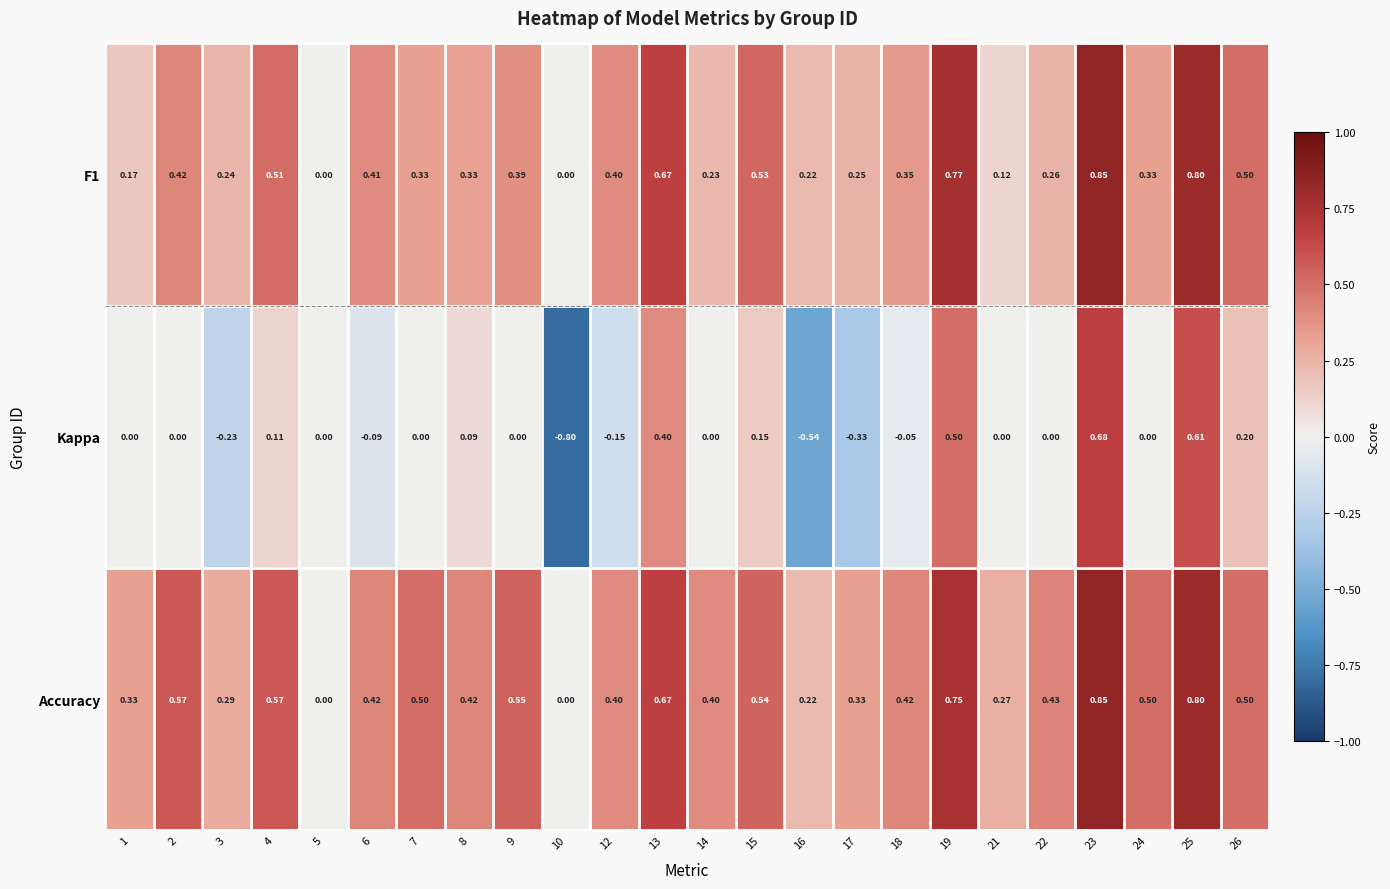

Is the value of F1 at 6 greater than the value of Kappa at 4?

Yes